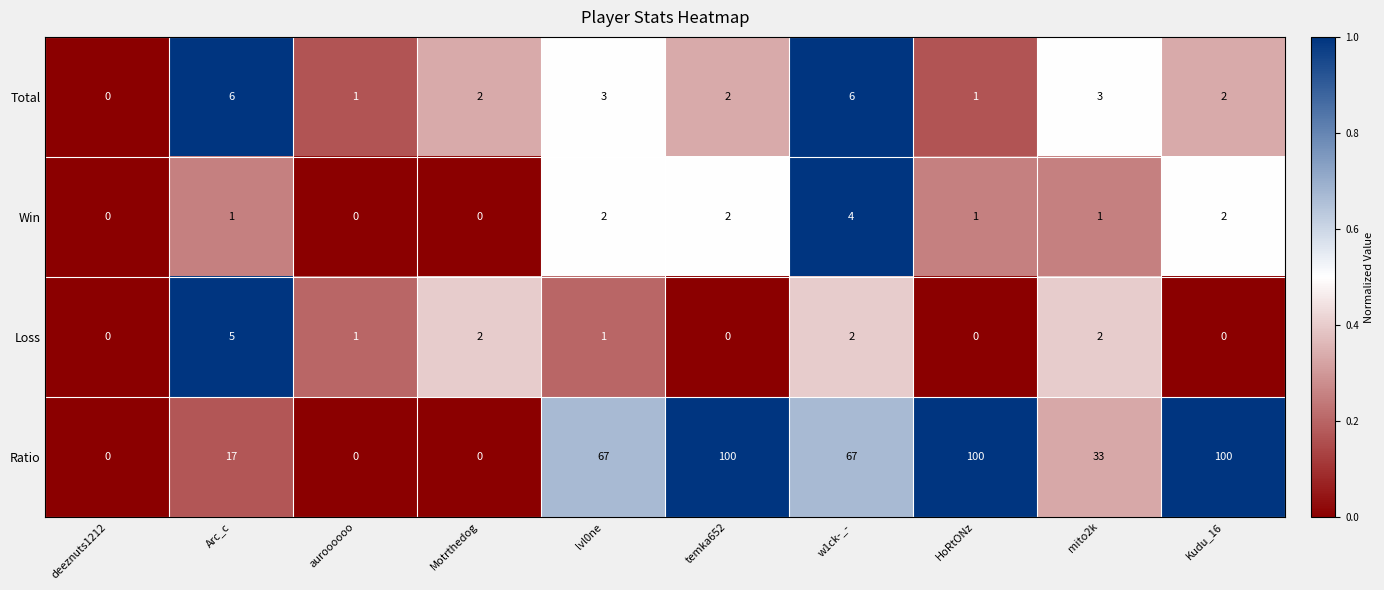

What is the approximate value of Ratio at w1ck-_-, to the nearest 10?

70